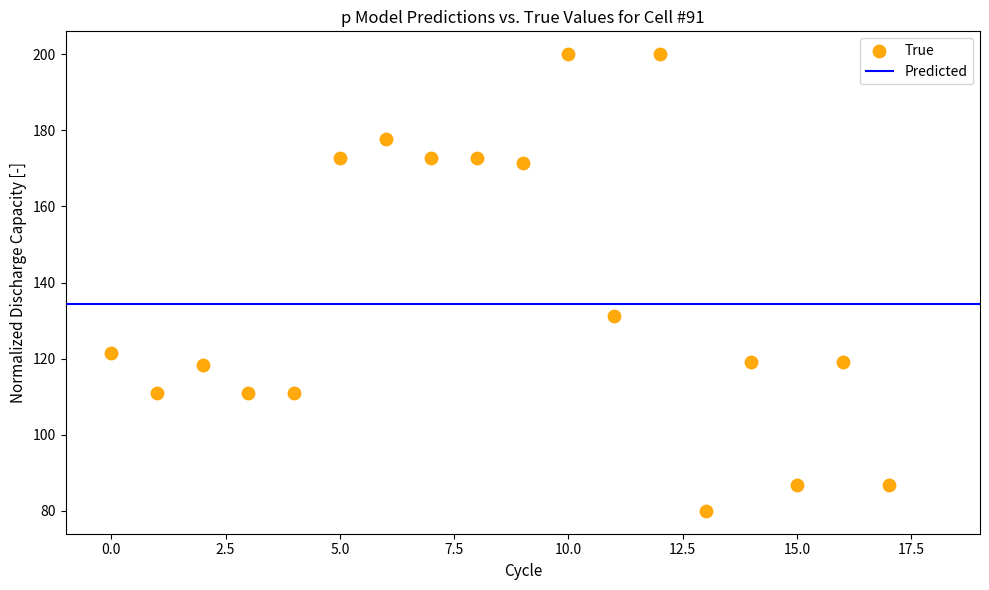

What Y value in the scatter plot is closest to 140?

131.3